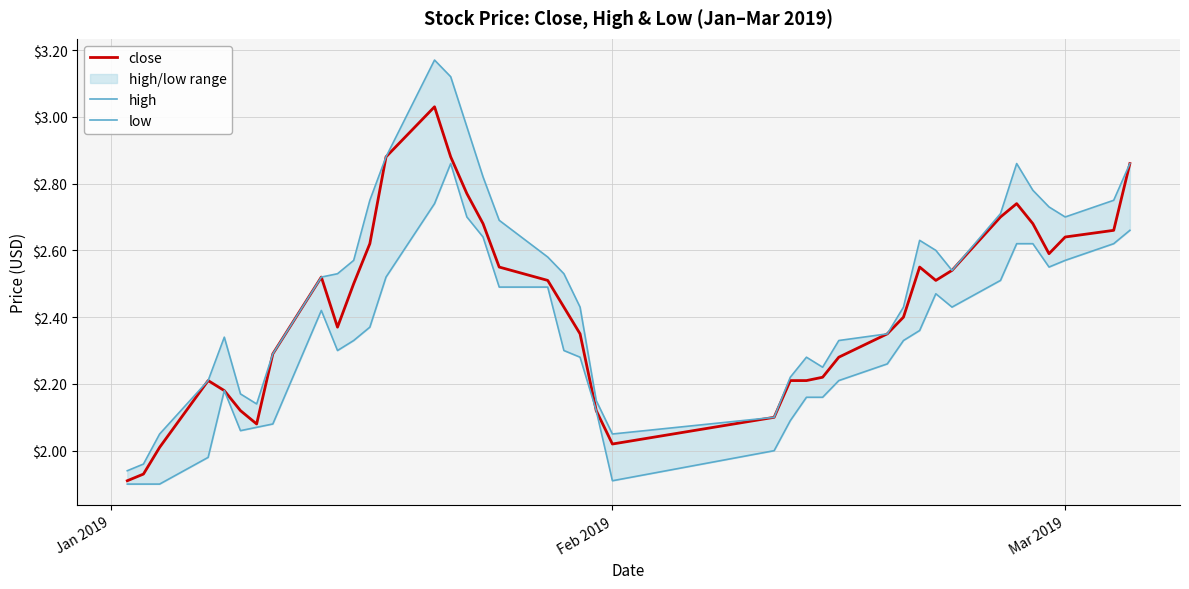

Reading left to right, extract all data points from this chart.

close: 1.9	1.9	2.0	2.2	2.2	2.1	2.1	2.3	2.5	2.4	2.5	2.6	2.9	3.0	2.9	2.8	2.7	2.5	2.5	2.4	2.4	2.1	2.0	2.1	2.2	2.2	2.2	2.3	2.4	2.4	2.5	2.5	2.5	2.7	2.7	2.7	2.6	2.6	2.7	2.9
high: 1.9	2.0	2.0	2.2	2.3	2.2	2.1	2.3	2.5	2.5	2.6	2.8	2.9	3.2	3.1	3.0	2.8	2.7	2.6	2.5	2.4	2.1	2.0	2.1	2.2	2.3	2.2	2.3	2.4	2.4	2.6	2.6	2.5	2.7	2.9	2.8	2.7	2.7	2.8	2.9
low: 1.9	1.9	1.9	2.0	2.2	2.1	2.1	2.1	2.4	2.3	2.3	2.4	2.5	2.7	2.9	2.7	2.6	2.5	2.5	2.3	2.3	2.1	1.9	2.0	2.1	2.2	2.2	2.2	2.3	2.3	2.4	2.5	2.4	2.5	2.6	2.6	2.5	2.6	2.6	2.7